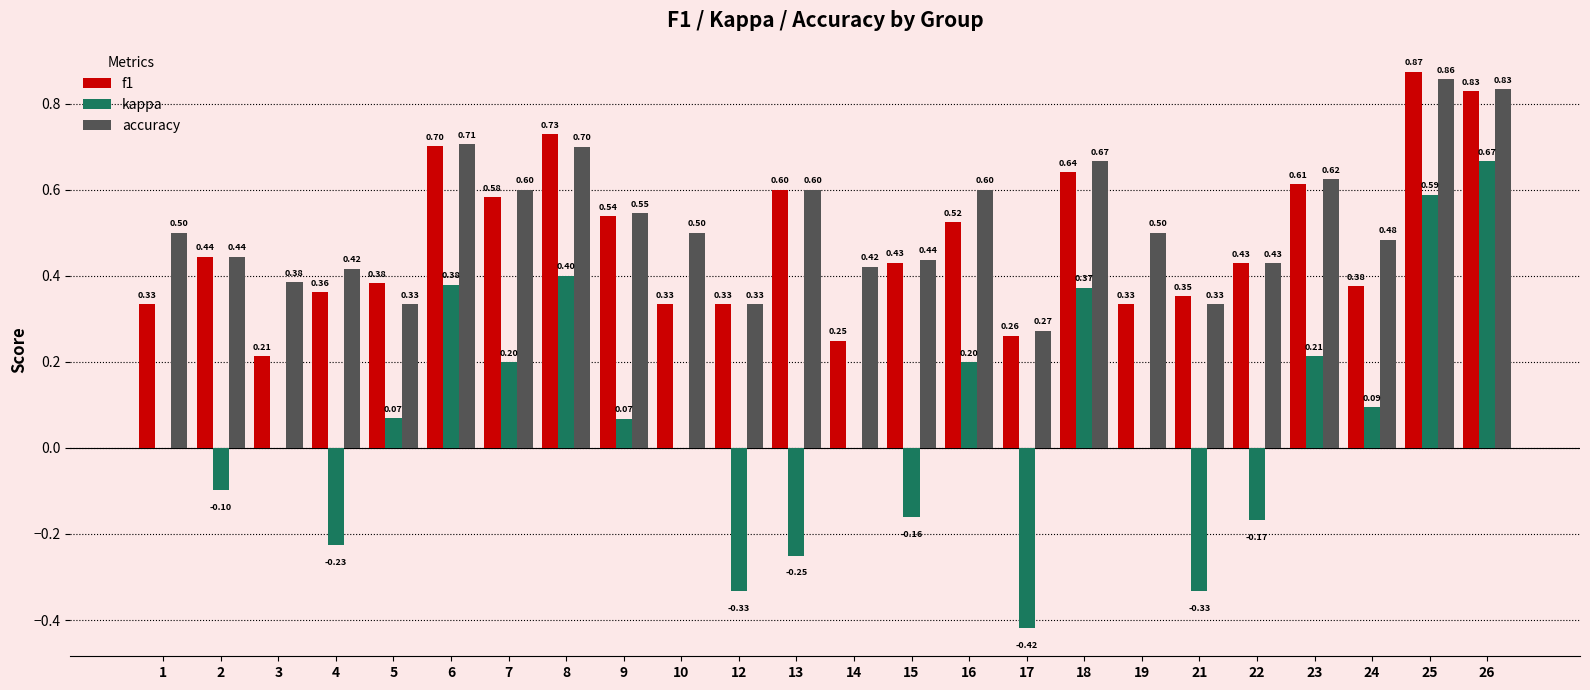

Is it true that kappa equals 0.2 at 18?

False